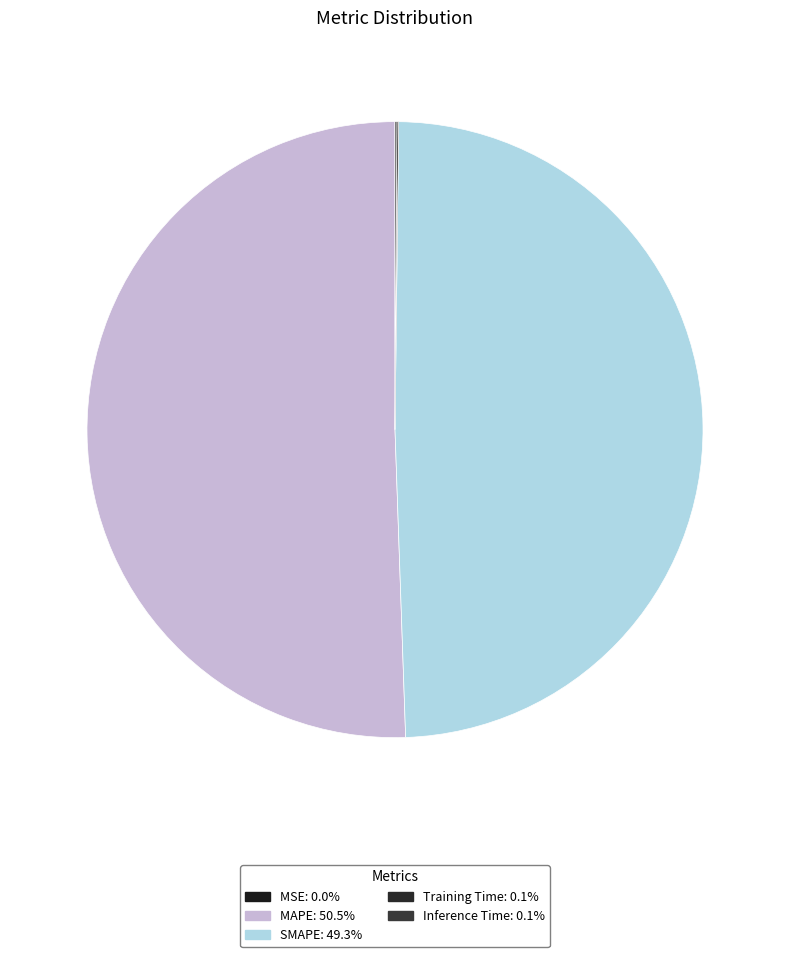

Which category has the biggest portion of the pie?

MAPE